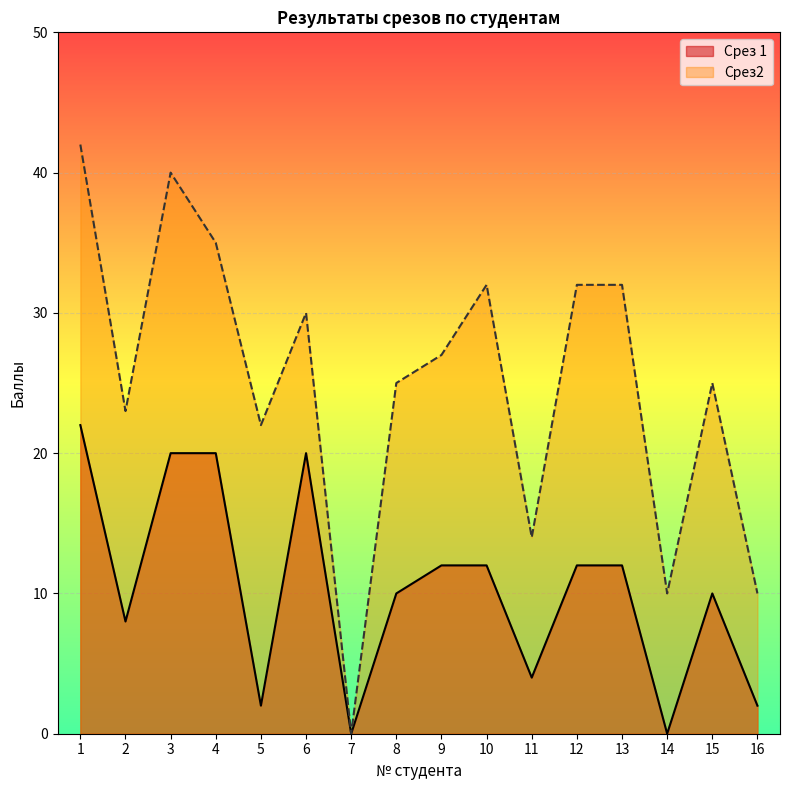

Is the value of Срез 1 at 5 greater than the value of Срез2 at 4?

No